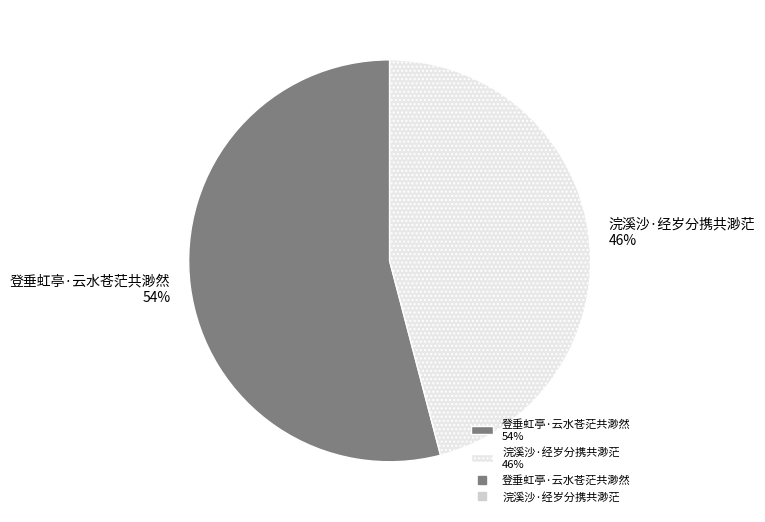

Between 浣溪沙·经岁分携共渺茫 and 登垂虹亭·云水苍茫共渺然, which is larger?

登垂虹亭·云水苍茫共渺然